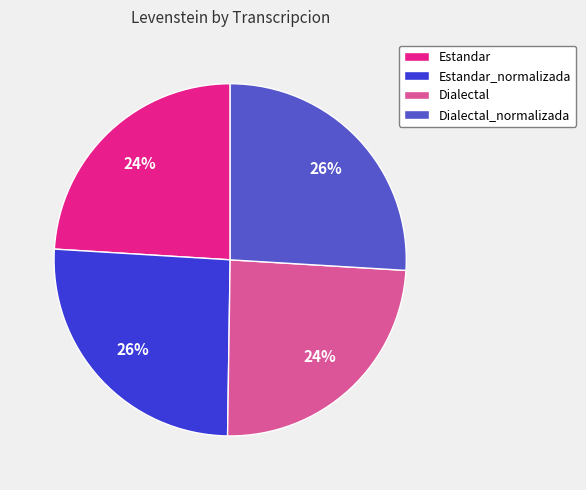

What is the ratio of the value at Estandar_normalizada to the value at Dialectal?

1.1